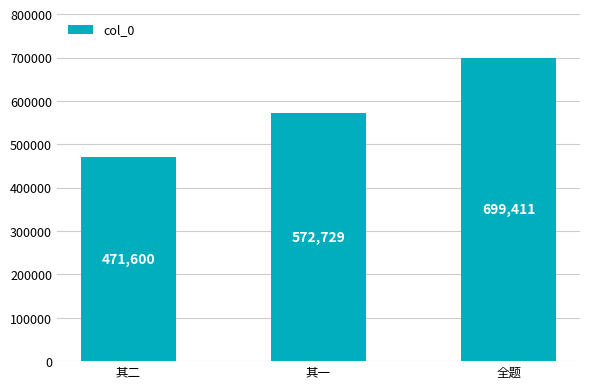

List the labels in order of value, largest first.

全题, 其一, 其二